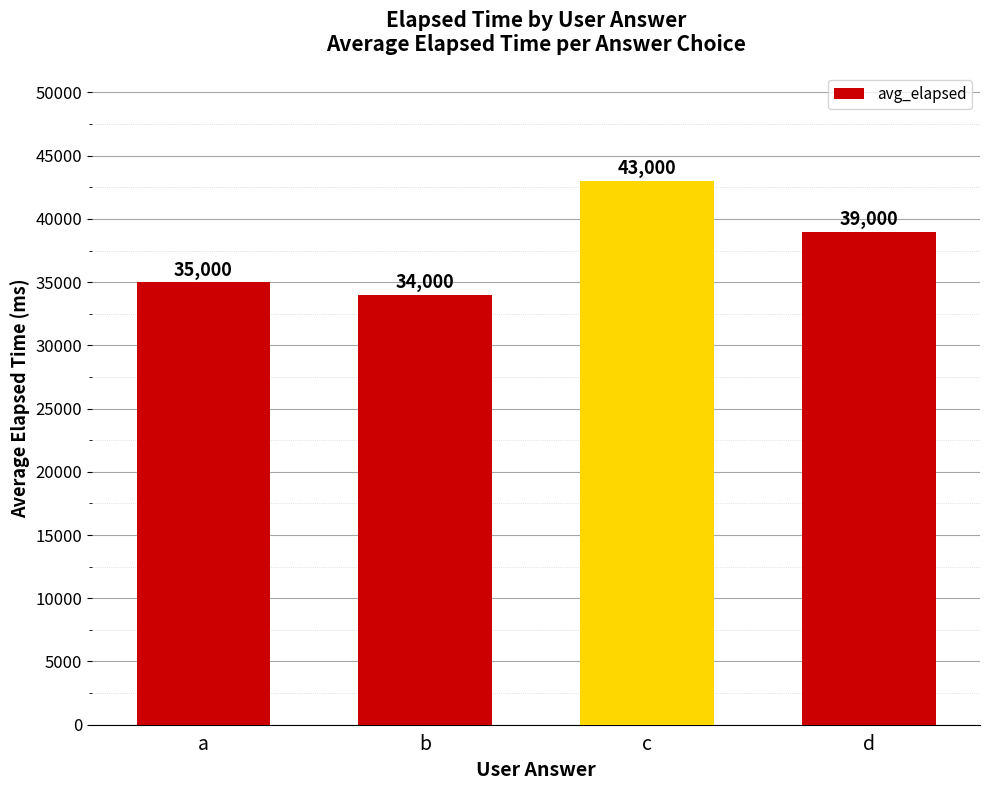

Rank the categories by value from lowest to highest.

b, a, d, c